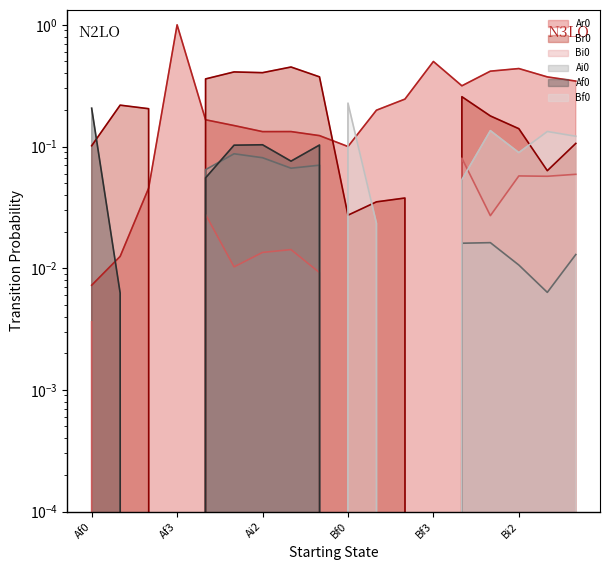

Reading right to left, list all the values displayed in this chart.

Ar0: 0.3	0.4	0.4	0.4	0.3	0.5	0.2	0.2	0.1	0.1	0.1	0.1	0.1	0.2	1.0	0.0	0.0	0.0
Br0: 0.1	0.1	0.1	0.2	0.3	0.0	0.0	0.0	0.0	0.4	0.5	0.4	0.4	0.4	0.0	0.2	0.2	0.1
Bi0: 0.1	0.1	0.1	0.0	0.1	0.0	0.0	0.0	0.0	0.0	0.0	0.0	0.0	0.0	0.0	0.0	0.0	0.0
Ai0: 0.0	0.0	0.0	0.0	0.0	0.0	0.0	0.0	0.0	0.1	0.1	0.1	0.1	0.1	0.0	0.0	0.0	0.0
Af0: 0.0	0.0	0.0	0.0	0.0	0.0	0.0	0.0	0.0	0.1	0.1	0.1	0.1	0.1	0.0	0.0	0.0	0.2
Bf0: 0.1	0.1	0.1	0.1	0.1	0.0	0.0	0.0	0.2	0.0	0.0	0.0	0.0	0.0	0.0	0.0	0.0	0.0